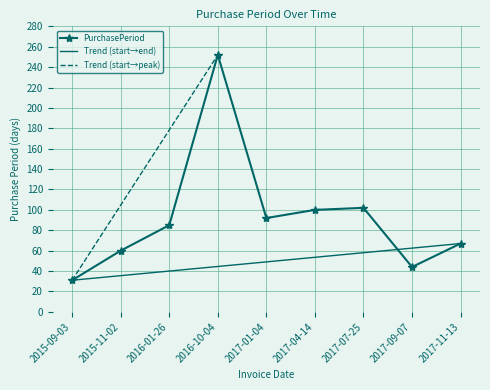

At which category does the data reach its first local peak?

2016-10-04